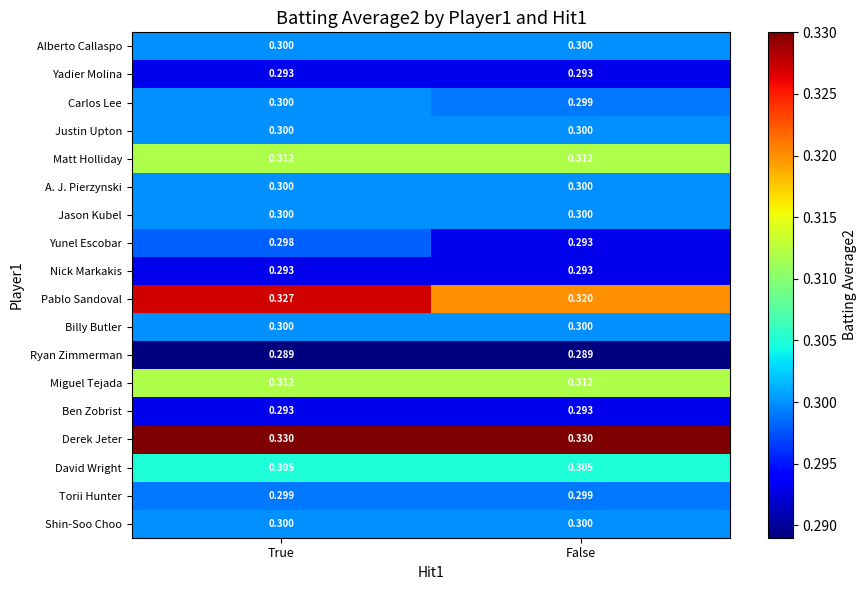

What is the minimum value shown in the chart?

0.3